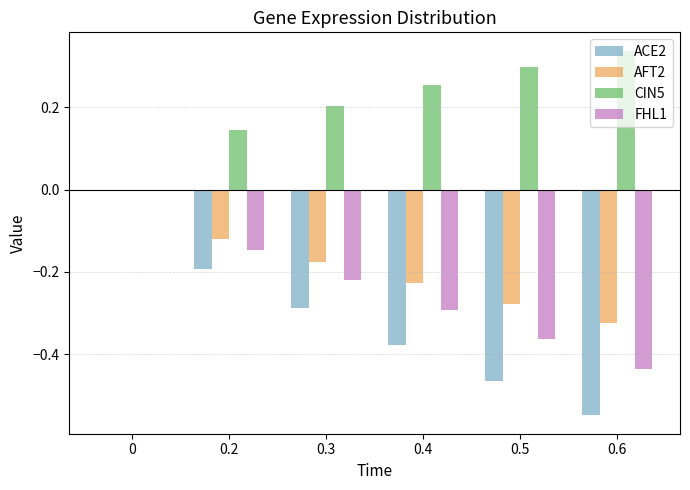

Which series has the largest total across all categories?

CIN5